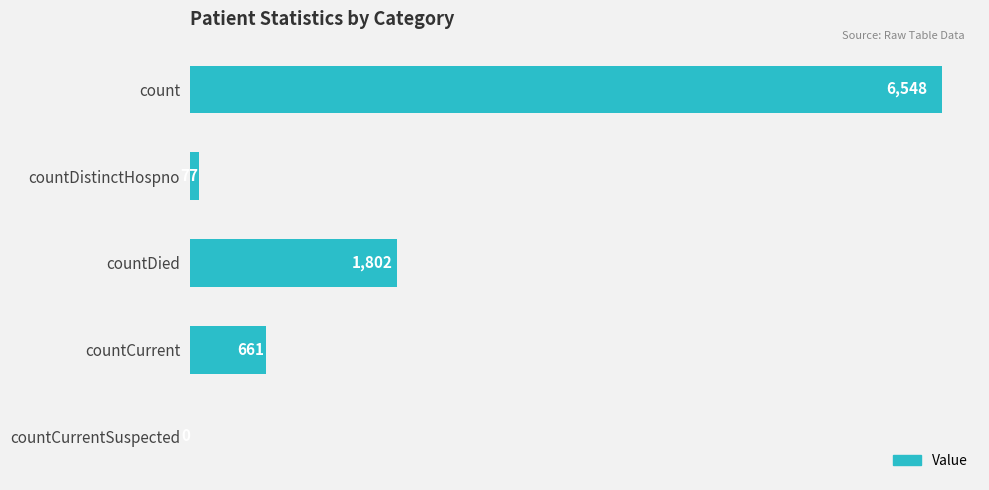

The chart shows a value of 1110 at countDied. True or false?

False